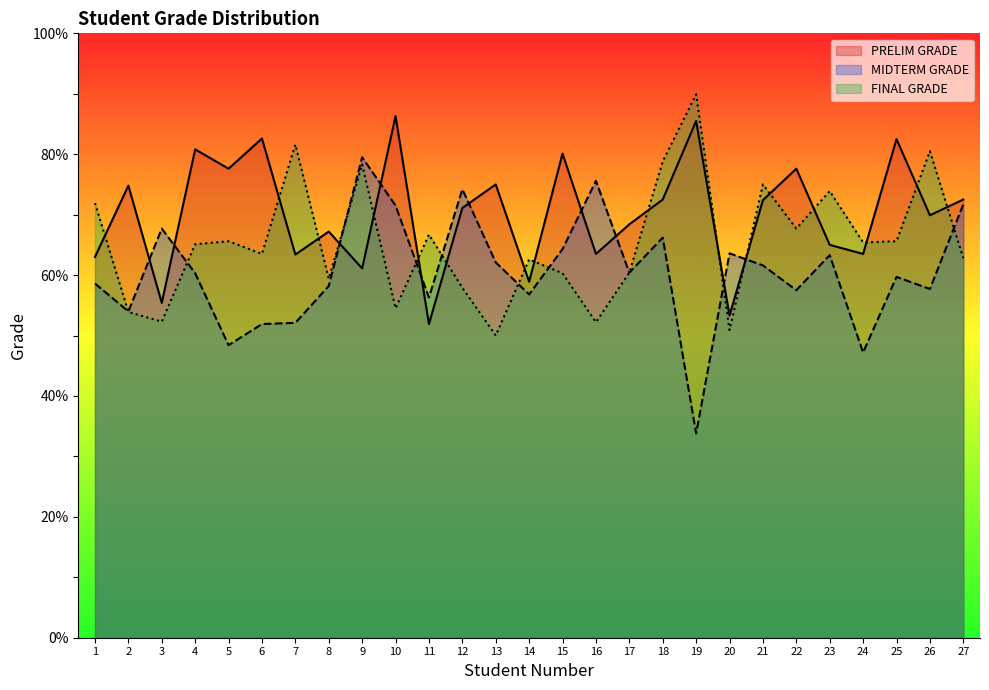

Reading left to right, extract all data points from this chart.

PRELIM GRADE: 63.0	74.8	55.4	80.8	77.6	82.6	63.4	67.2	61.1	86.3	51.9	71.1	75.0	58.9	80.1	63.5	68.4	72.5	85.5	53.3	72.4	77.6	65.0	63.5	82.5	69.9	72.5
MIDTERM GRADE: 58.6	54.0	67.7	60.3	48.4	51.9	52.1	58.2	79.5	71.5	56.3	74.2	62.1	56.8	64.3	75.6	60.4	66.2	33.8	63.6	61.6	57.5	63.3	47.2	59.7	57.7	71.7
FINAL GRADE: 71.9	53.9	52.3	65.1	65.6	63.5	81.6	59.4	78.3	54.5	66.7	57.9	50.0	62.6	60.3	52.2	60.4	78.8	89.9	50.9	75.0	67.7	73.9	65.4	65.6	80.5	62.8